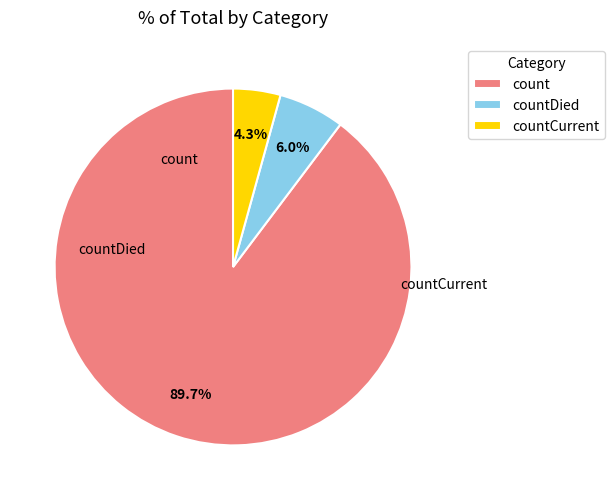

Approximately how many times larger is the value at count compared to countDied?

15.0